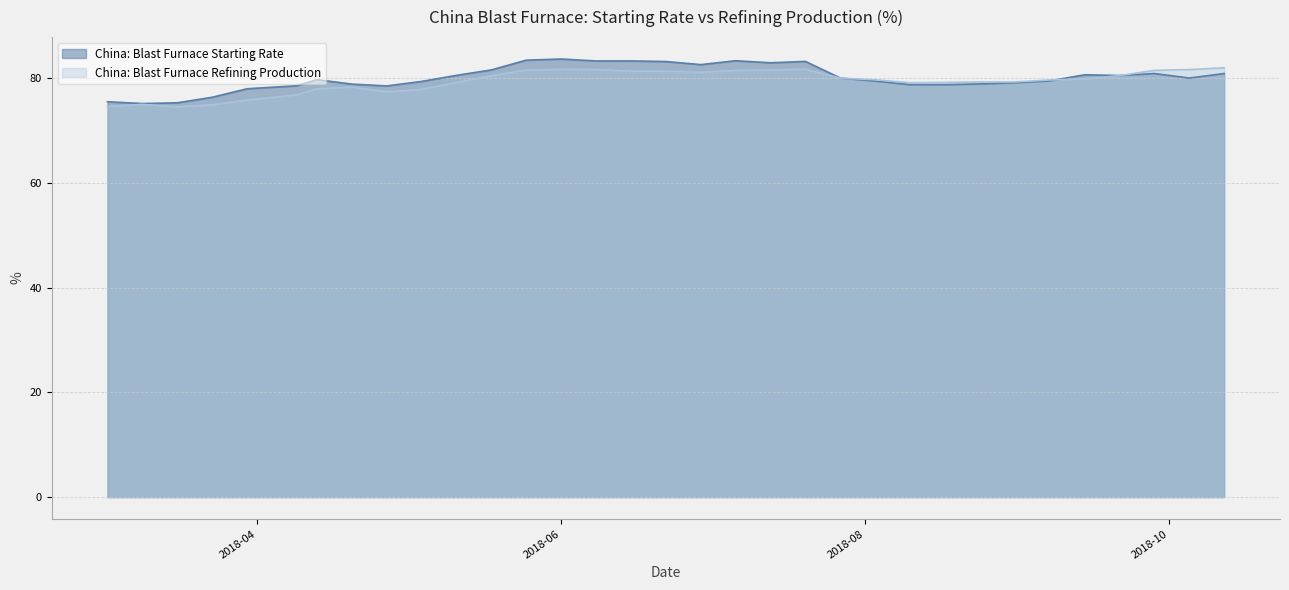

Count the number of categories in the chart.

33